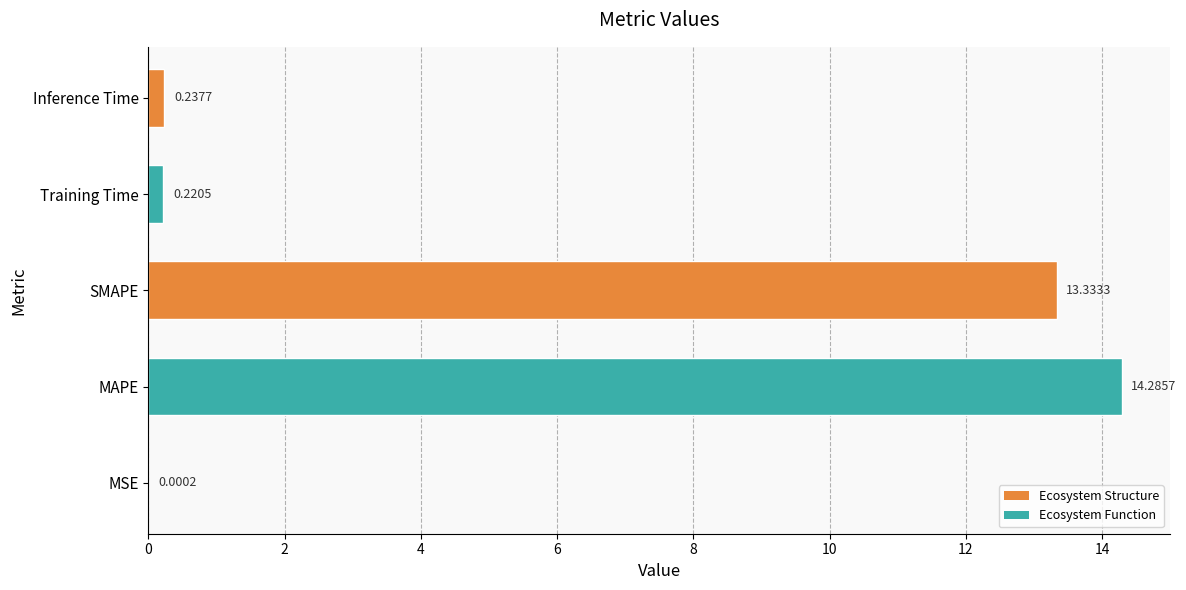

What is the average value?

5.6